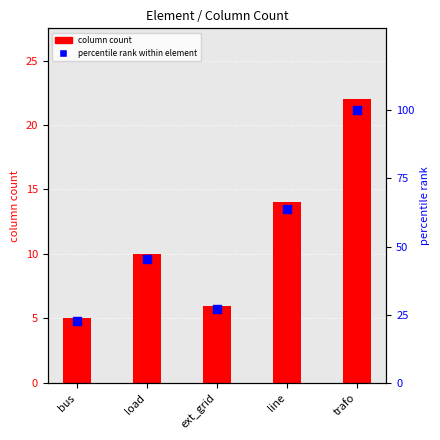

At which category is the sum across all series the highest?

trafo